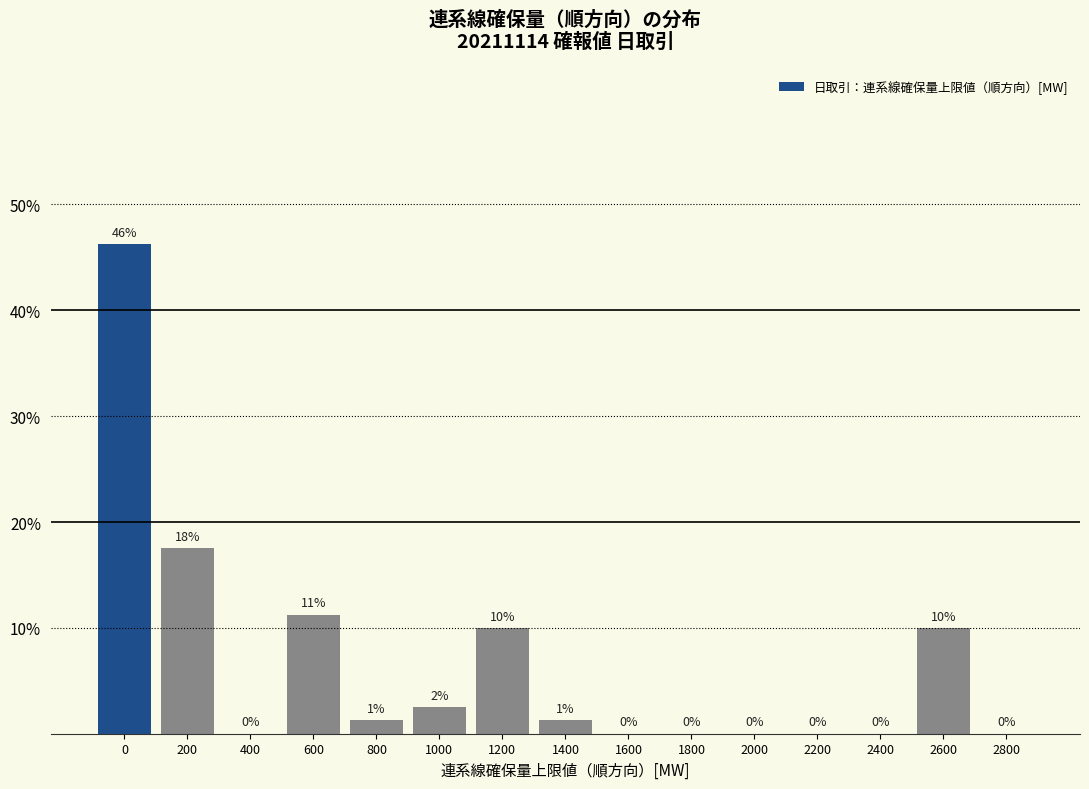

The chart shows a value of 0.0 at 2200. True or false?

True